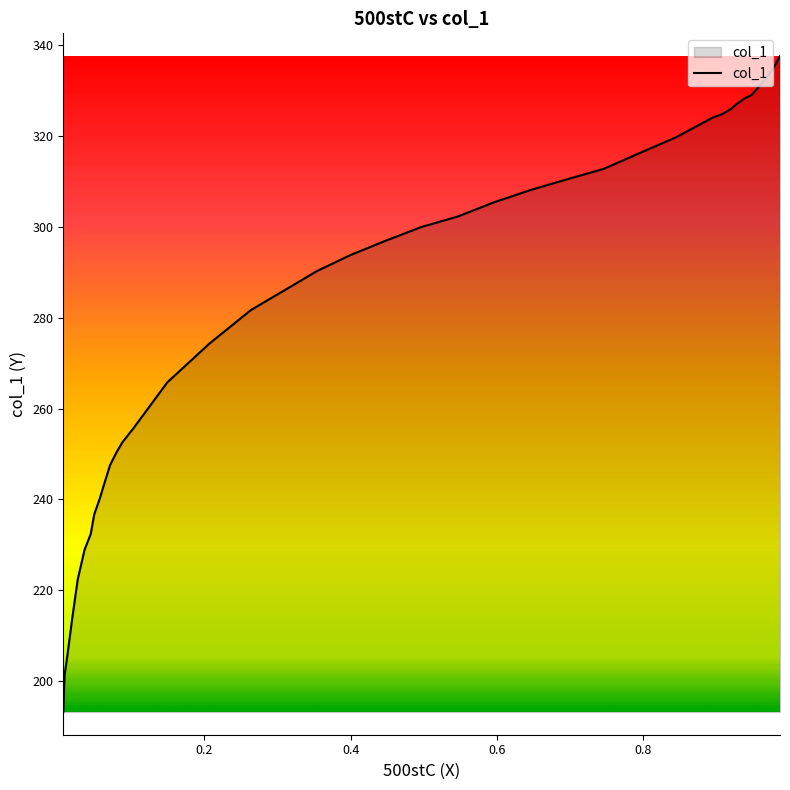

How many categories are shown in the chart?

39